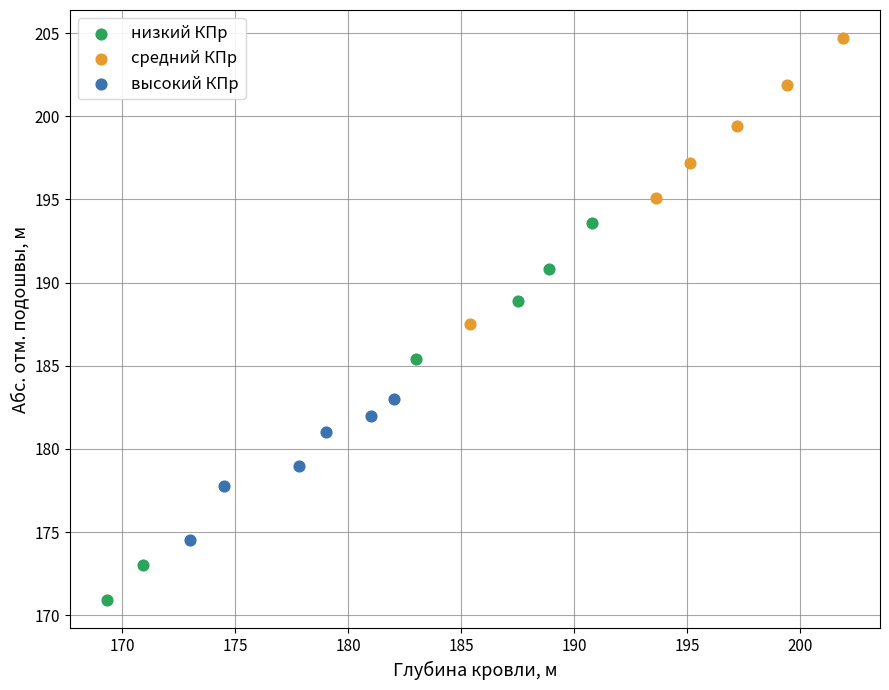

Which series contains the lowest Y value?

низкий КПр